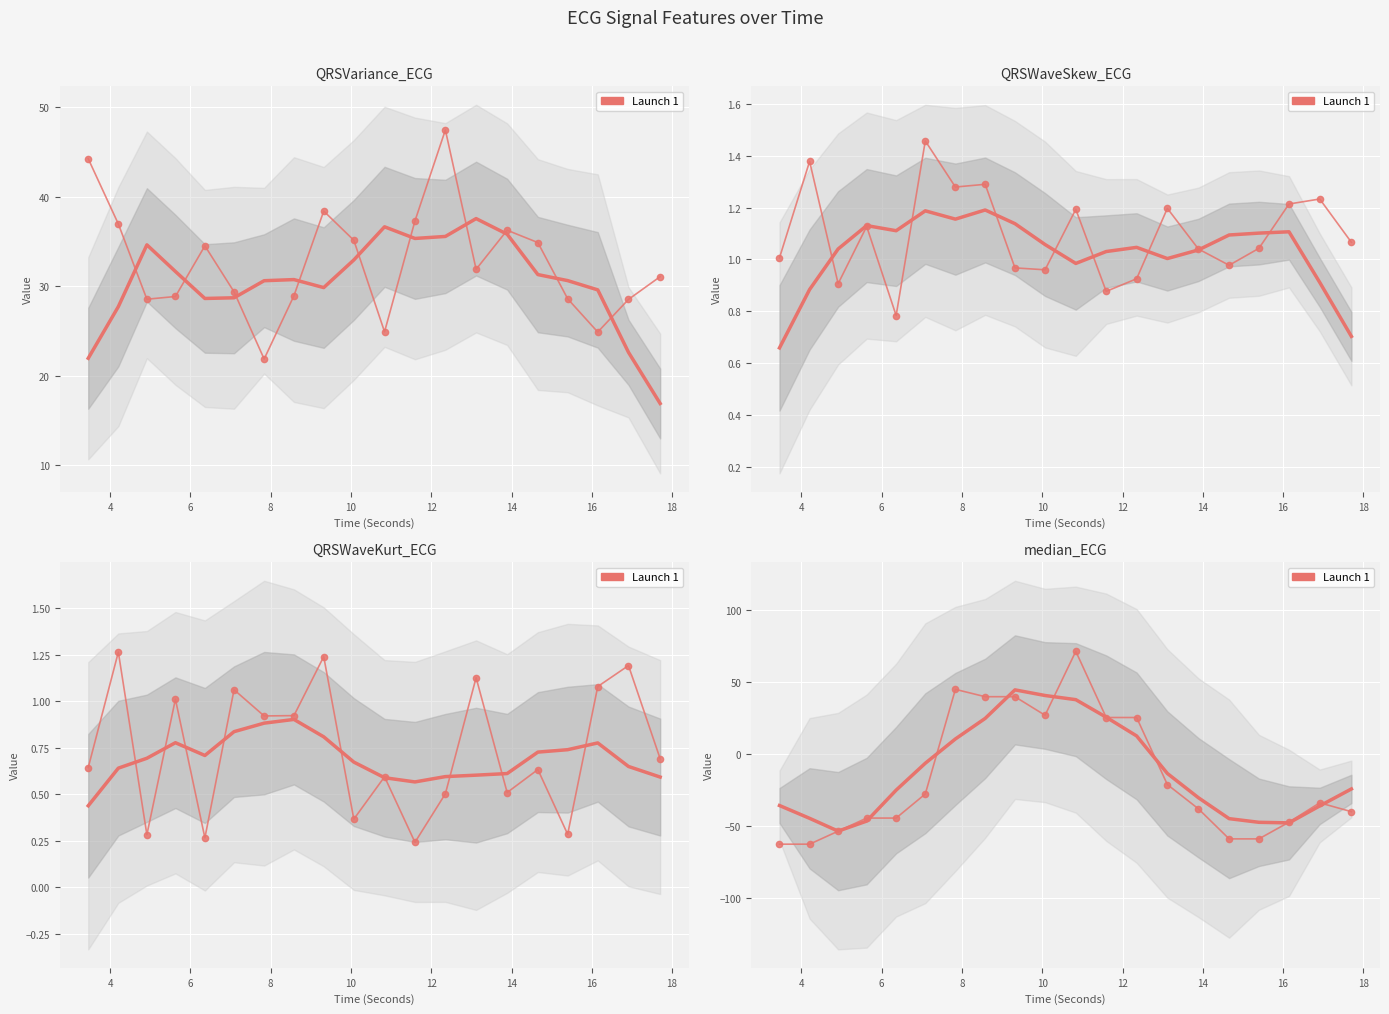

What is the total value across all series at 11?

63.8